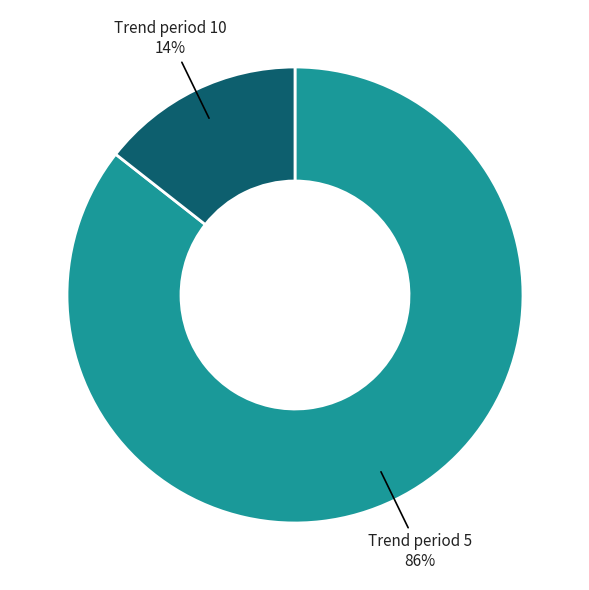

Is there a majority slice in this chart?

Yes